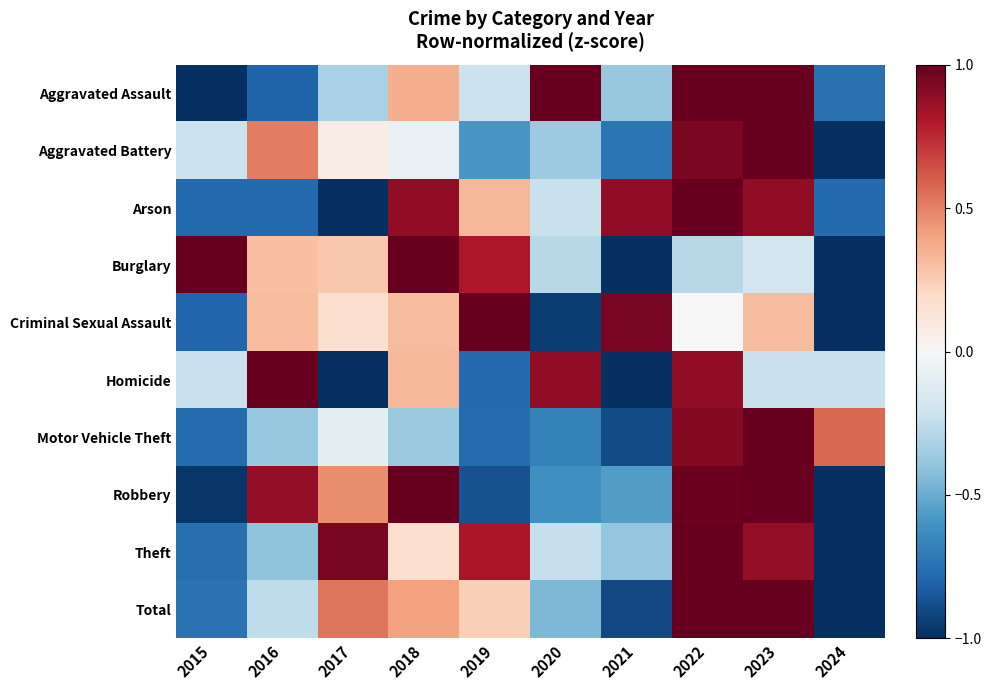

Reading right to left, what are all the values shown in this chart?

Aggravated Assault: 2024=-0.7	2023=1.0	2022=1.0	2021=-0.4	2020=1.0	2019=-0.2	2018=0.4	2017=-0.3	2016=-0.8	2015=-1.0
Aggravated Battery: 2024=-1.0	2023=1.0	2022=0.9	2021=-0.7	2020=-0.4	2019=-0.6	2018=-0.1	2017=0.1	2016=0.5	2015=-0.2
Arson: 2024=-0.8	2023=0.9	2022=1.0	2021=0.9	2020=-0.2	2019=0.3	2018=0.9	2017=-1.0	2016=-0.8	2015=-0.8
Burglary: 2024=-1.0	2023=-0.2	2022=-0.3	2021=-1.0	2020=-0.3	2019=0.8	2018=1.0	2017=0.3	2016=0.3	2015=1.0
Criminal Sexual Assault: 2024=-1.0	2023=0.3	2022=0.0	2021=0.9	2020=-0.9	2019=1.0	2018=0.3	2017=0.2	2016=0.3	2015=-0.8
Homicide: 2024=-0.2	2023=-0.2	2022=0.9	2021=-1.0	2020=0.9	2019=-0.8	2018=0.3	2017=-1.0	2016=1.0	2015=-0.2
Motor Vehicle Theft: 2024=0.6	2023=1.0	2022=0.9	2021=-0.9	2020=-0.7	2019=-0.8	2018=-0.4	2017=-0.1	2016=-0.4	2015=-0.8
Robbery: 2024=-1.0	2023=1.0	2022=1.0	2021=-0.6	2020=-0.6	2019=-0.9	2018=1.0	2017=0.5	2016=0.9	2015=-1.0
Theft: 2024=-1.0	2023=0.9	2022=1.0	2021=-0.4	2020=-0.2	2019=0.8	2018=0.2	2017=0.9	2016=-0.4	2015=-0.8
Total: 2024=-1.0	2023=1.0	2022=1.0	2021=-0.9	2020=-0.5	2019=0.2	2018=0.4	2017=0.5	2016=-0.3	2015=-0.7